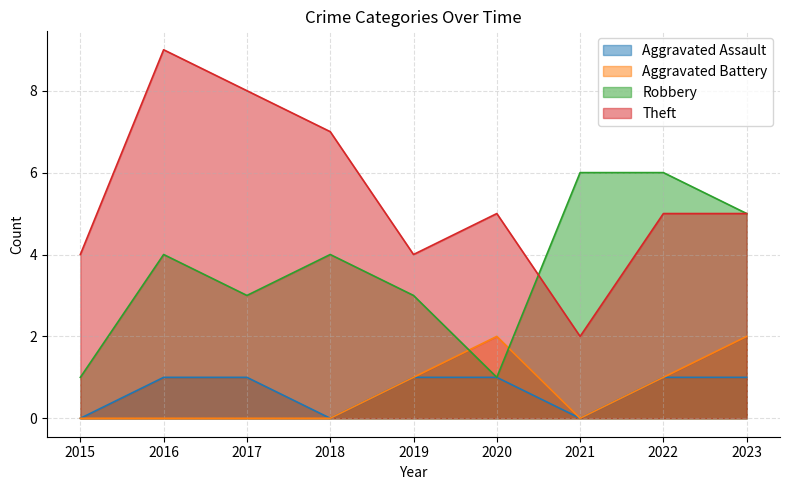

True or false: Theft has a value of 10 at 2018.

False